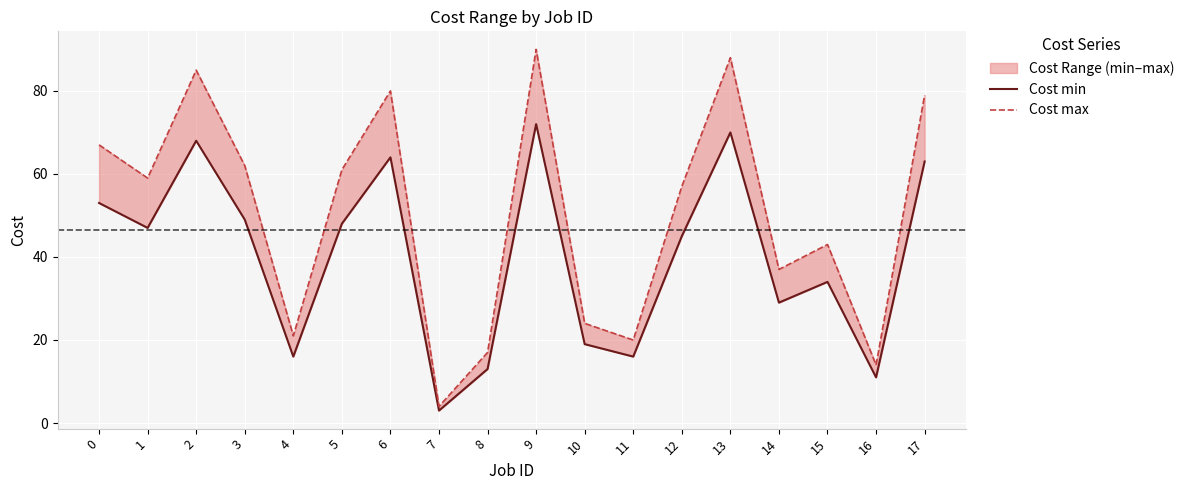

The value of Cost max at 6 is 117. True or false?

False